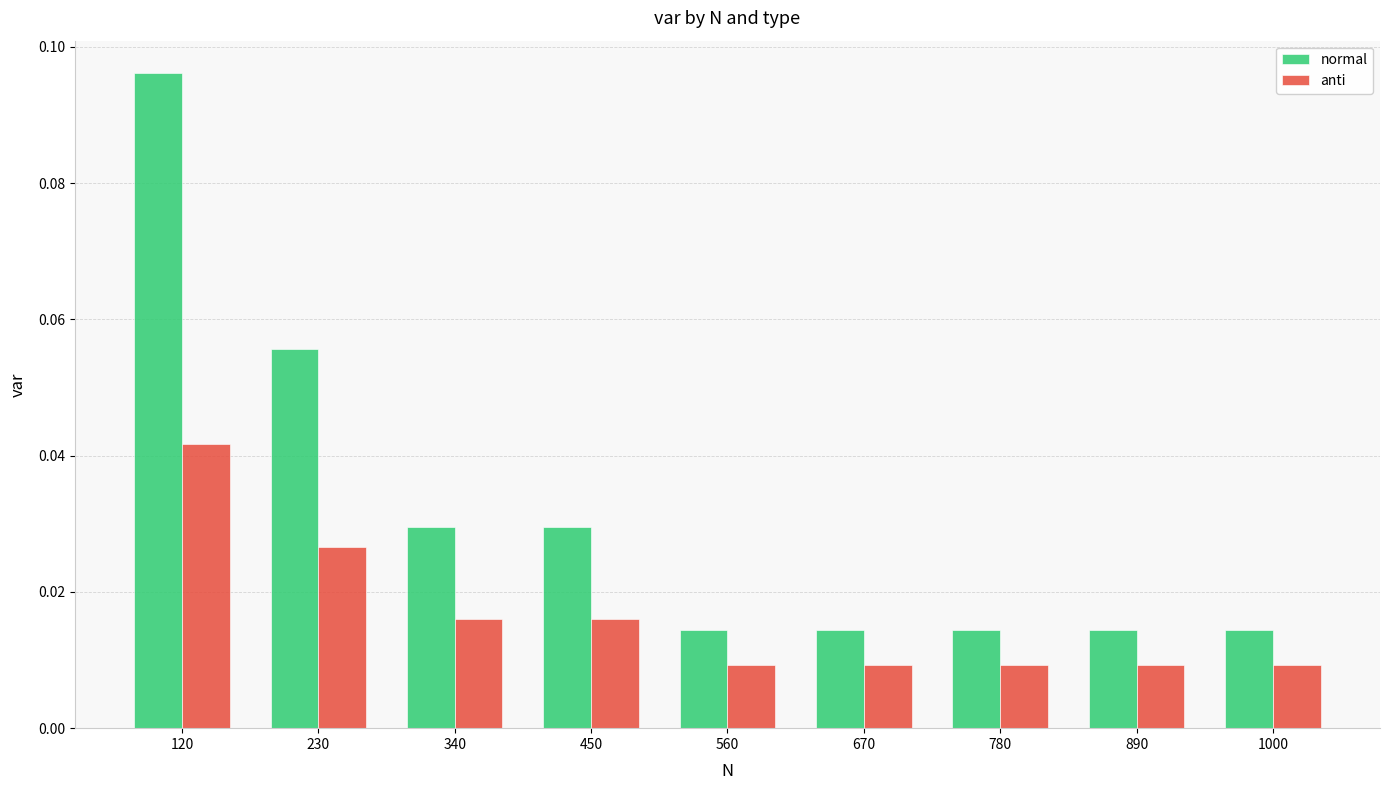

Which label corresponds to the largest value in the chart?

120